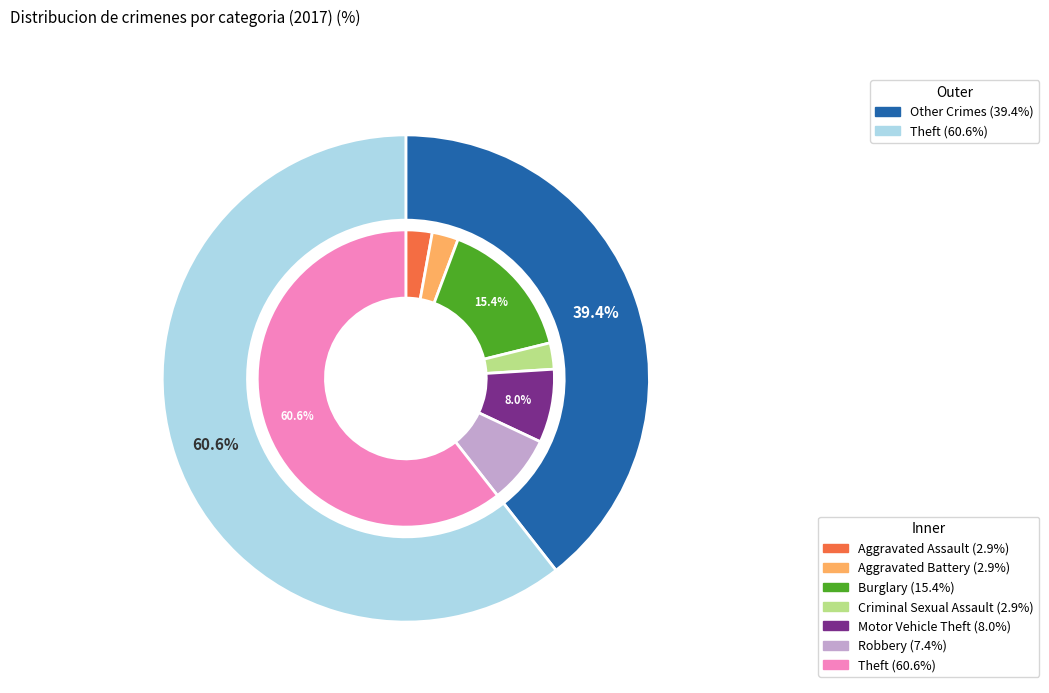

True or false: 1 accounts for 13% of the total.

False